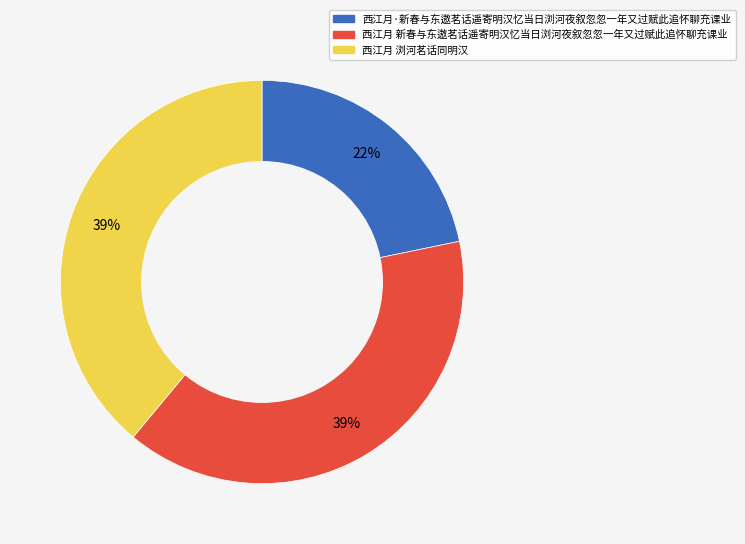

To the nearest percent, what percentage of the pie is 西江月 新春与东遨茗话遥寄明汉忆当日浏河夜叙忽忽一年又过赋此追怀聊充课业?

39%